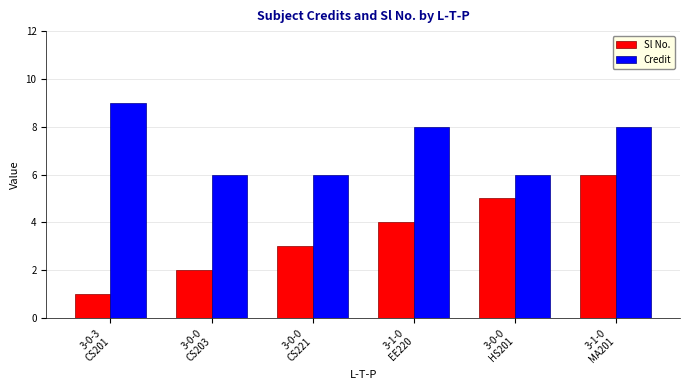

What is the label of the 2nd bar from the right?

3-0-0
HS201